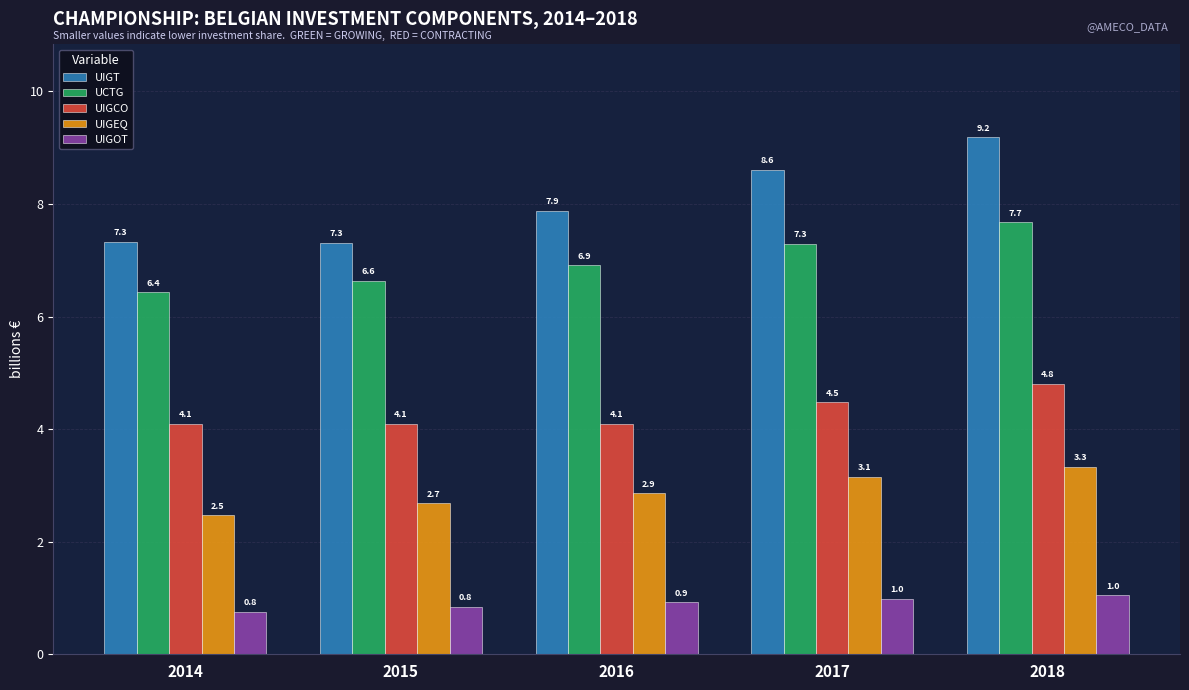

Reading right to left, what are all the values shown in this chart?

UIGT: 9.2	8.6	7.9	7.3	7.3
UCTG: 7.7	7.3	6.9	6.6	6.4
UIGCO: 4.8	4.5	4.1	4.1	4.1
UIGEQ: 3.3	3.1	2.9	2.7	2.5
UIGOT: 1.0	1.0	0.9	0.8	0.8